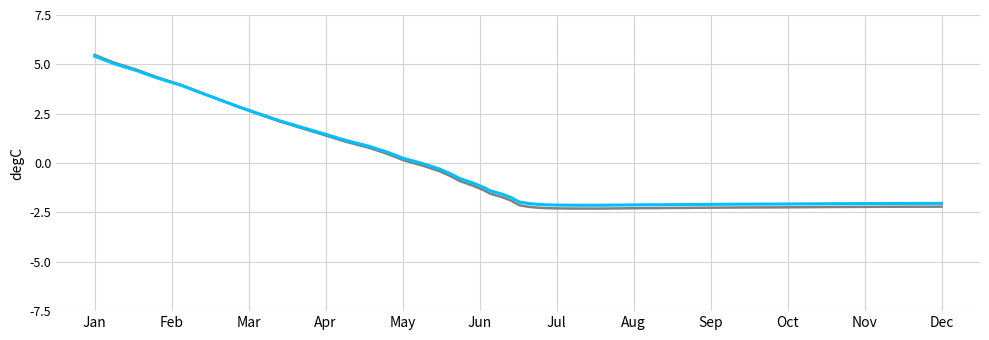

What is the label of the 7th point from the left?

Jul